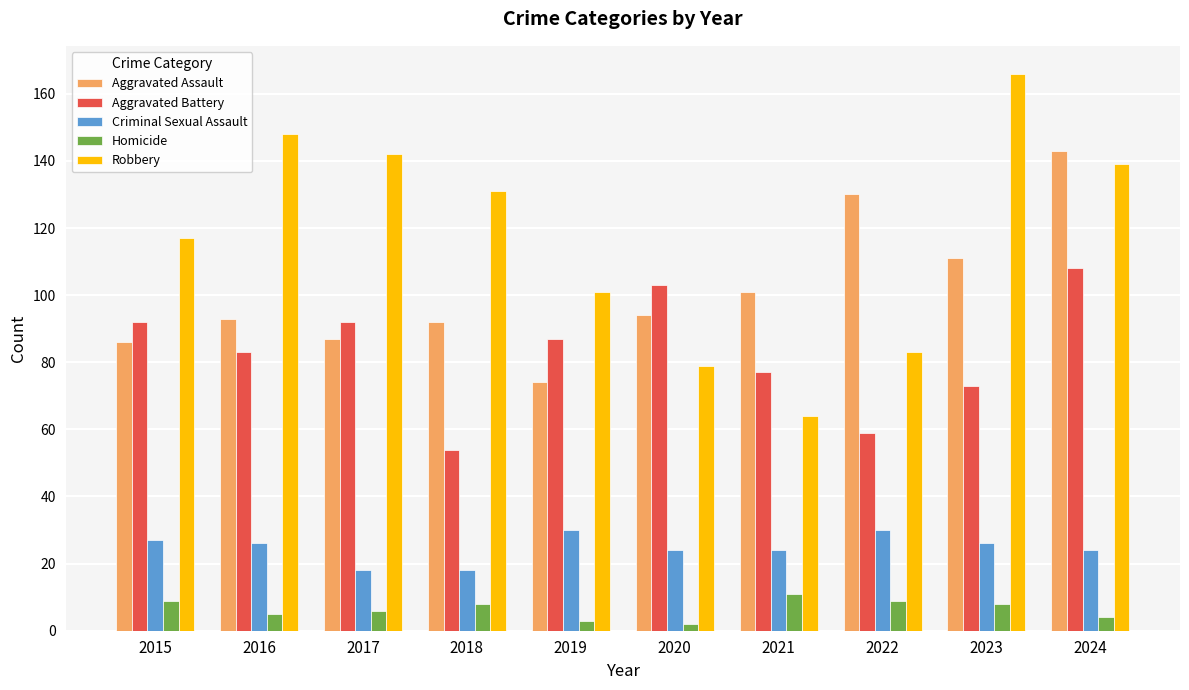

Rank the series by their maximum value, from highest to lowest.

Robbery, Aggravated Assault, Aggravated Battery, Criminal Sexual Assault, Homicide